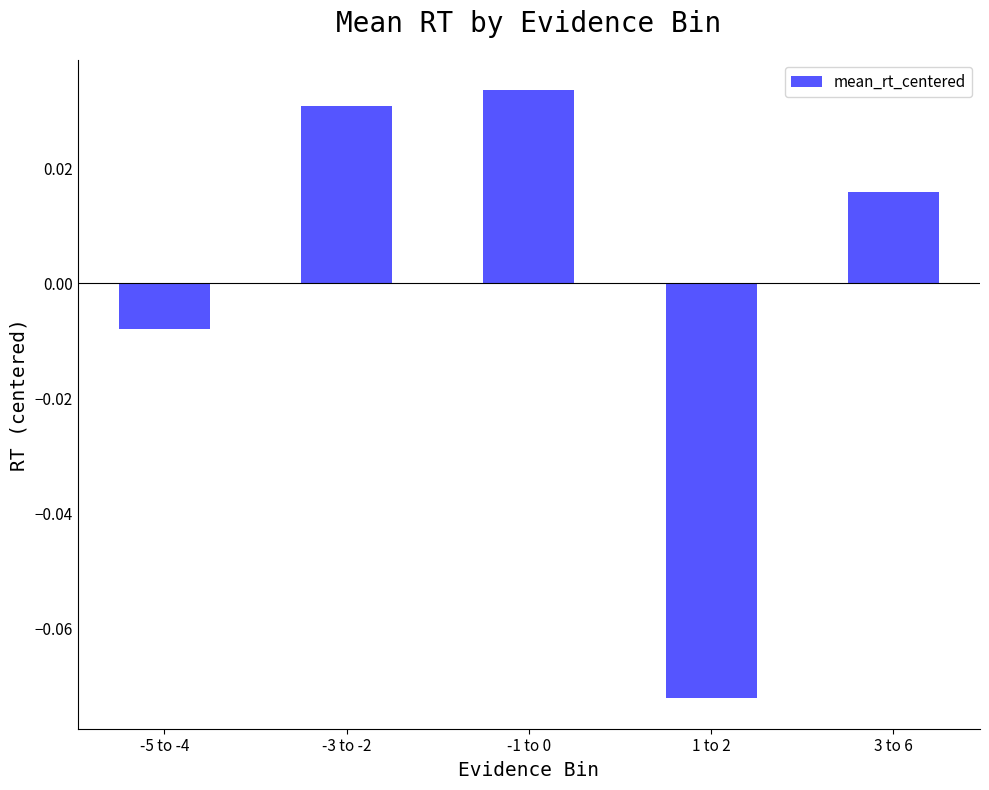

Where does the data first go above 0?

-3 to -2